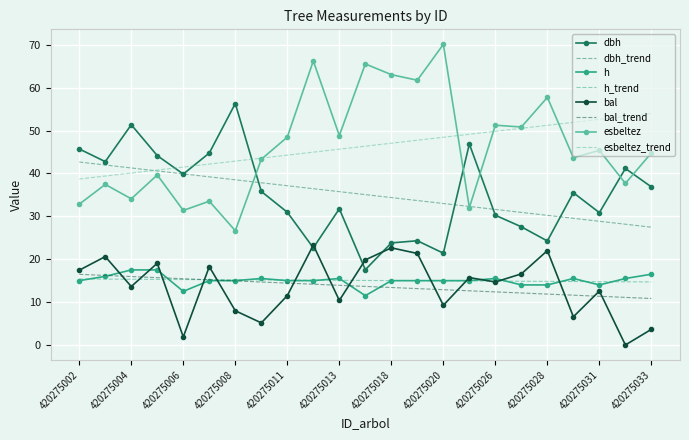

True or false: esbeltez and h intersect in this chart.

False